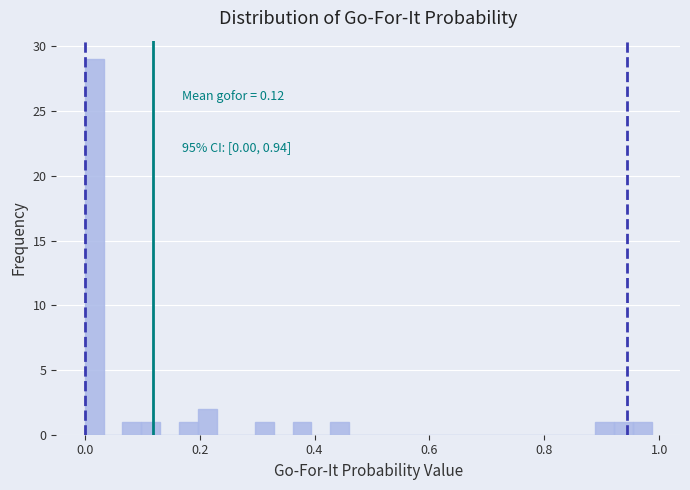

Read against the x-axis, roughly where is the centre of the tallest bar?

0.02